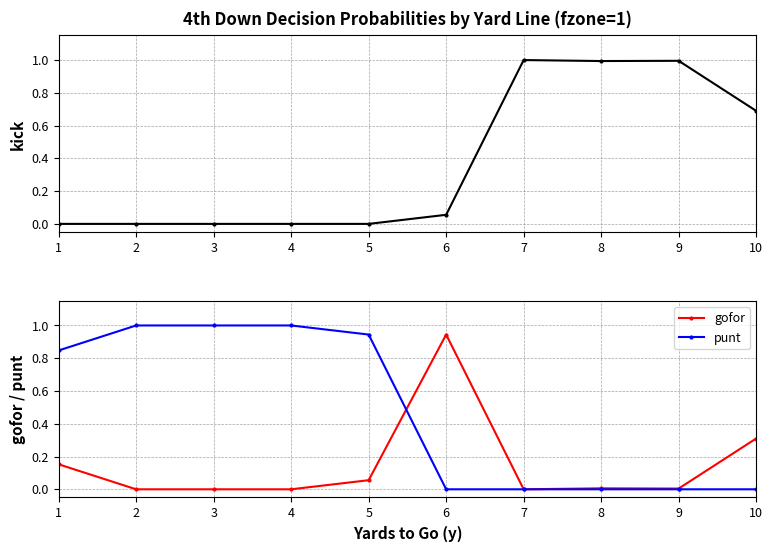

The gofor series shows 0.6 at 7. True or false?

False